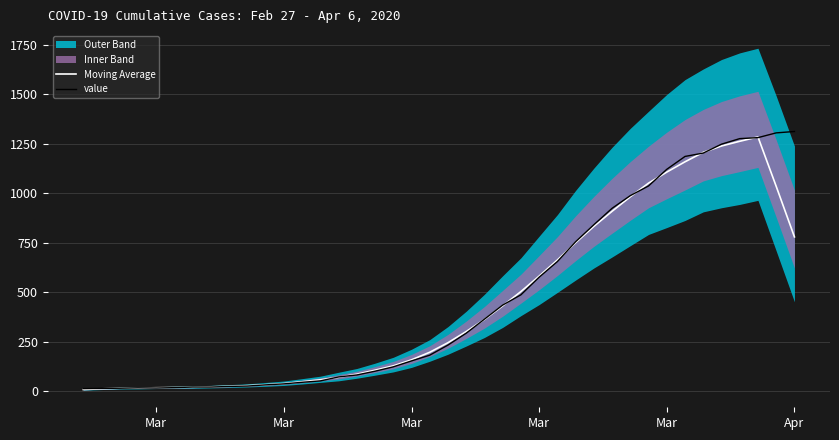

What is the sum of all Moving Average values?

17790.2